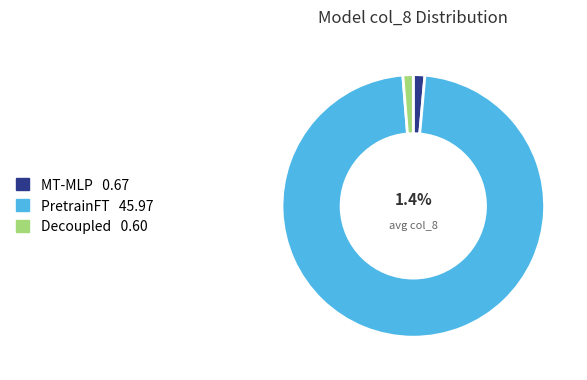

What percentage is NOT represented by MT-MLP?

98.6%